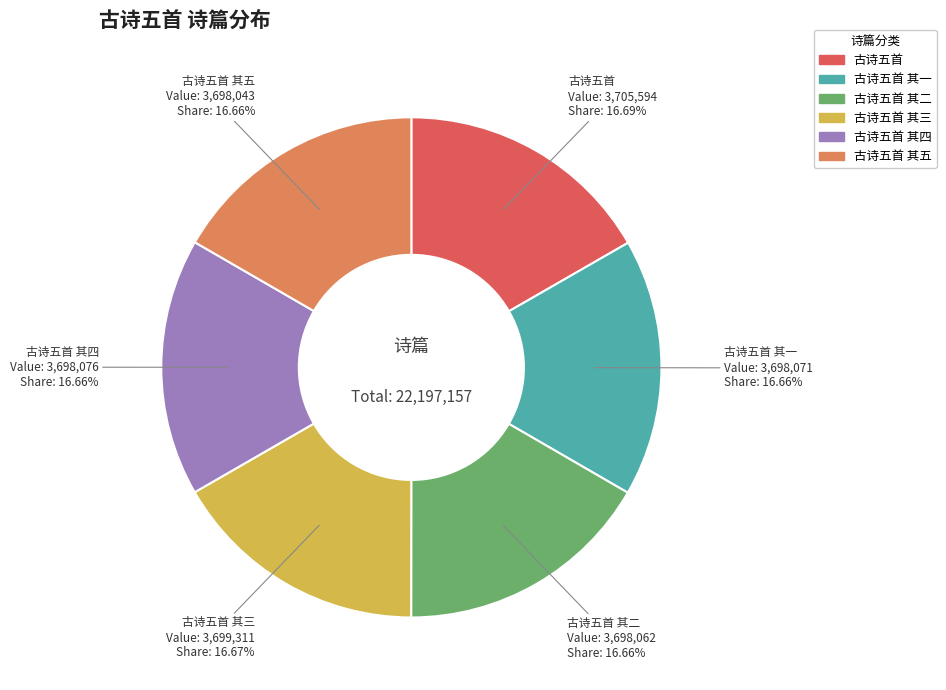

Does any single category account for the majority?

No